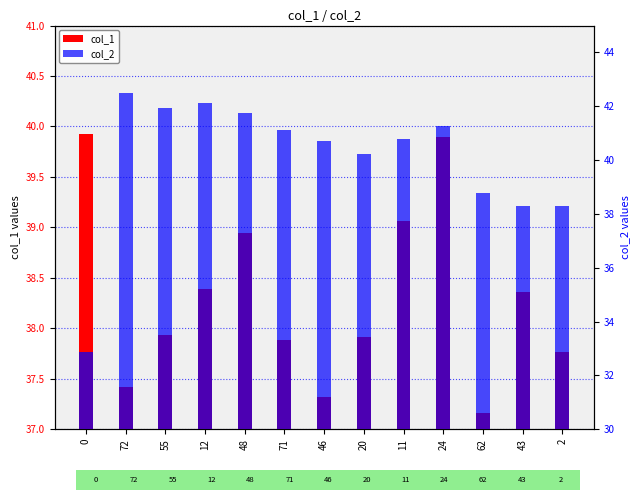

What is the sum of all col_1 values?

498.0